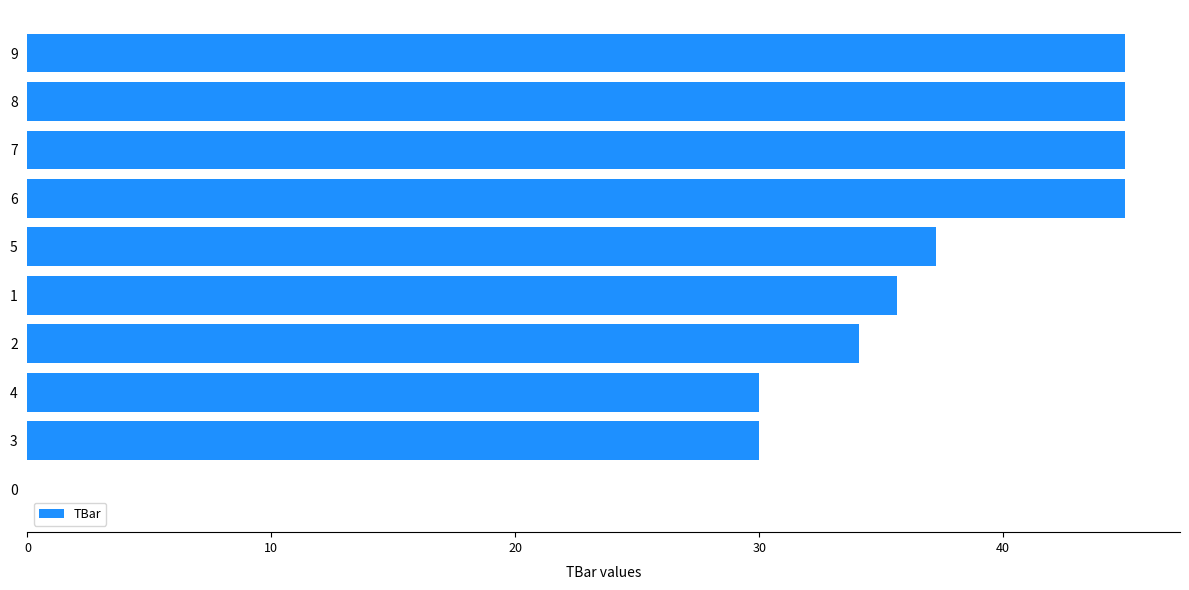

What is the ratio of the value at 4 to the value at 1?

0.8